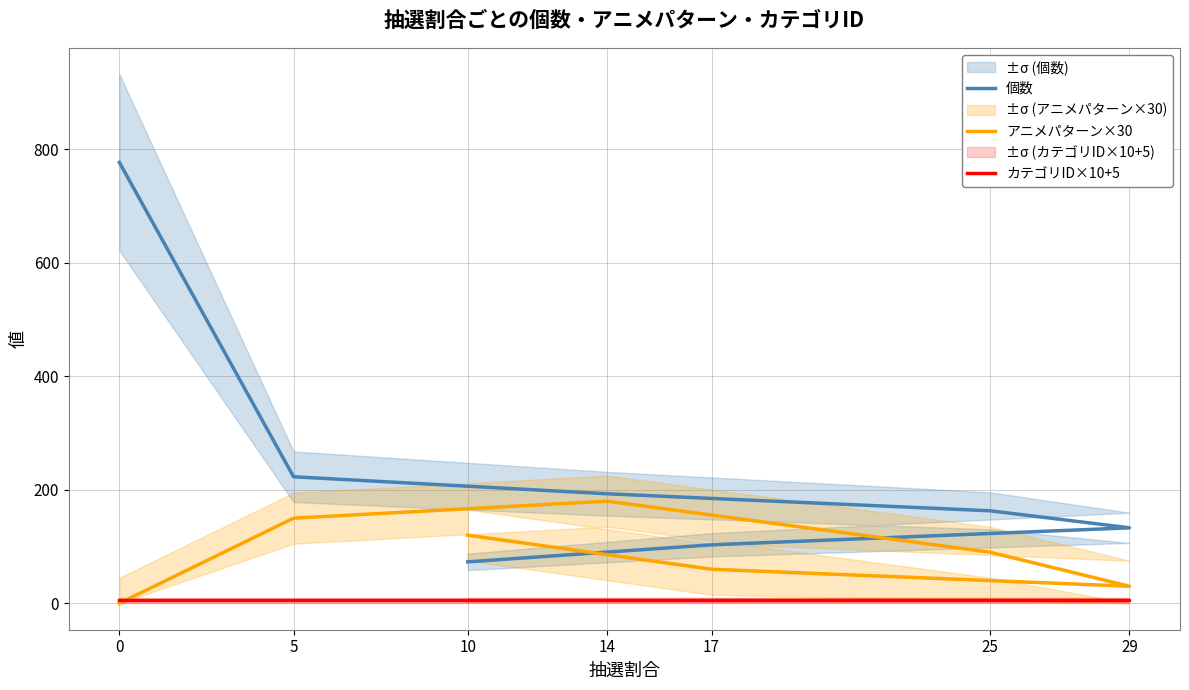

List the series in order of their peak value, lowest first.

カテゴリID×10+5, アニメパターン×30, 個数